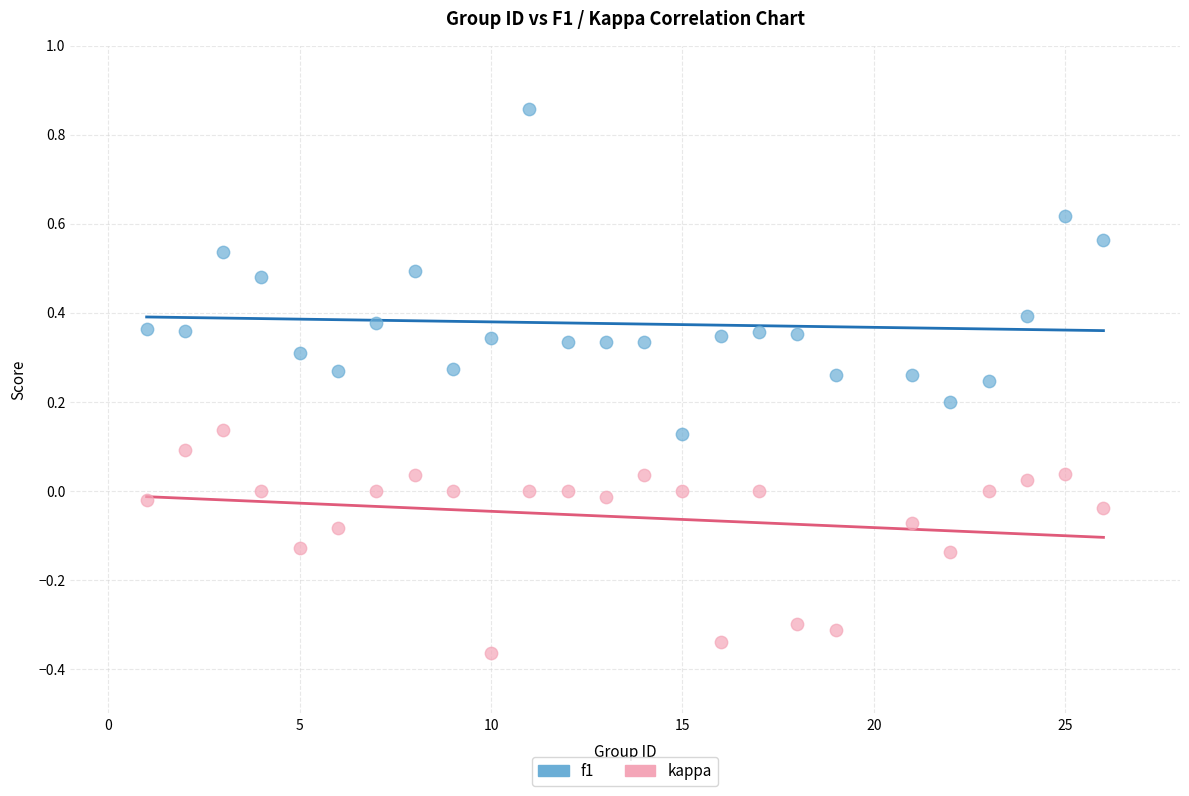

Across all data points, what is the range of X values (max minus min)?

25.0